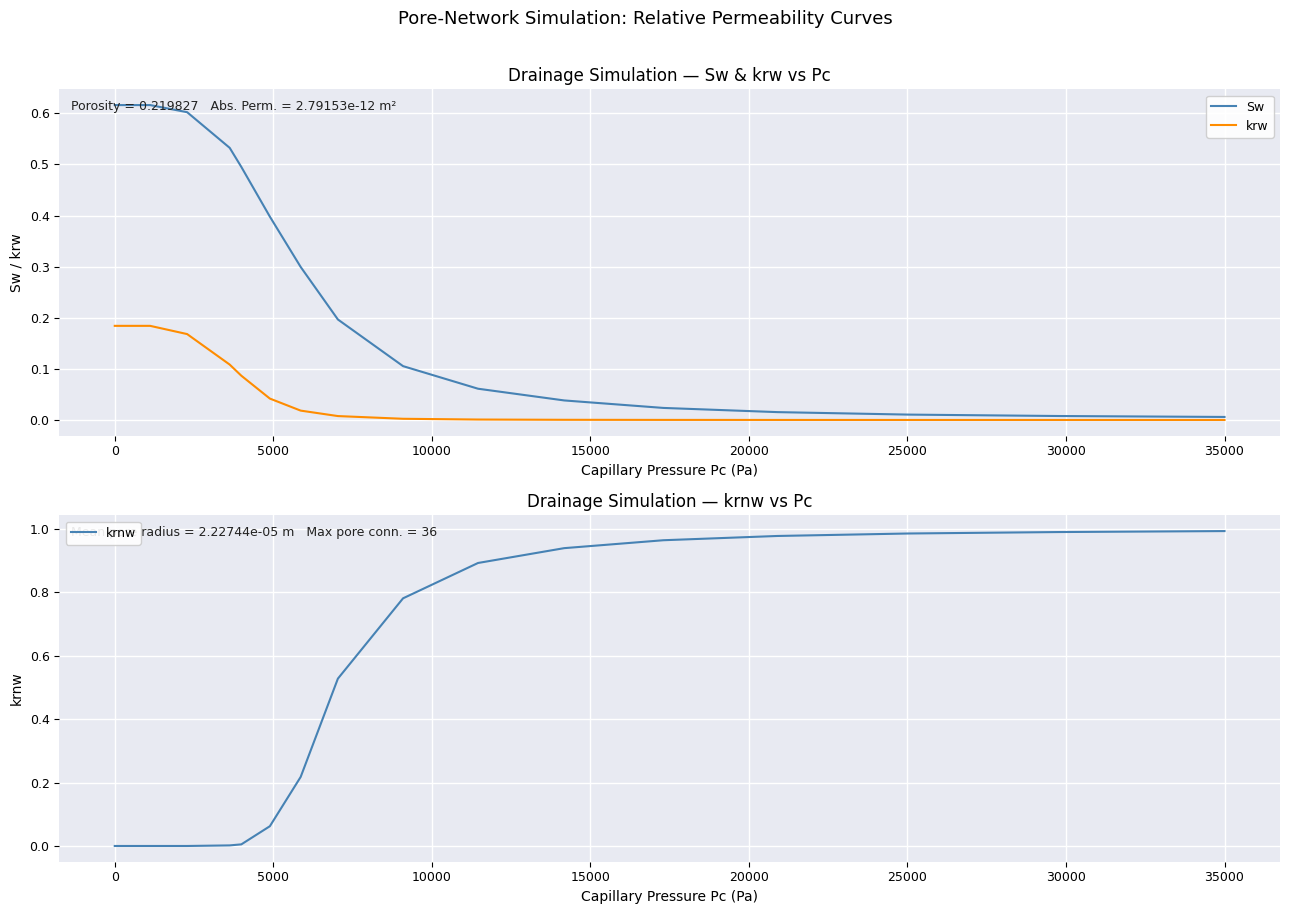

List the series in order of their overall mean, lowest first.

krw, Sw, krnw